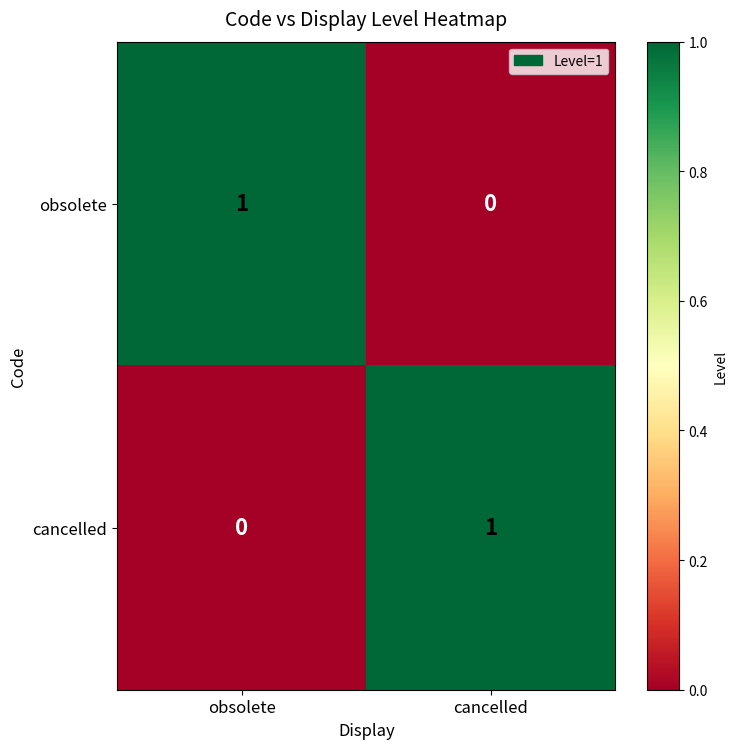

Reading left to right, what are all the values shown in this chart?

obsolete: obsolete=1	cancelled=0
cancelled: obsolete=0	cancelled=1